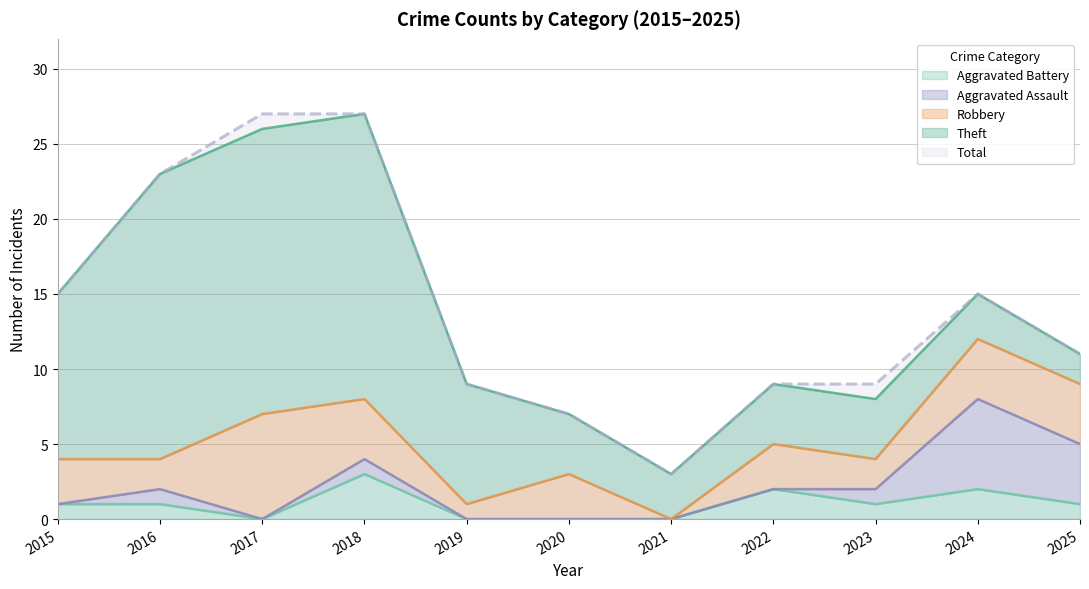

Is the value of Aggravated Battery at 2023 greater than the value of Total at 2015?

No